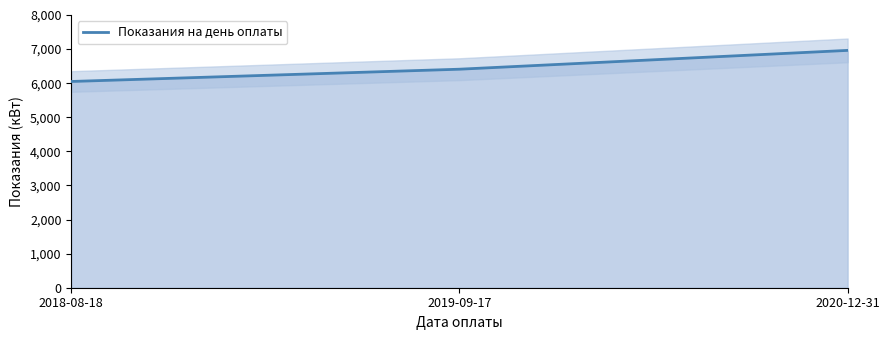

How many data points are above 6410?

1